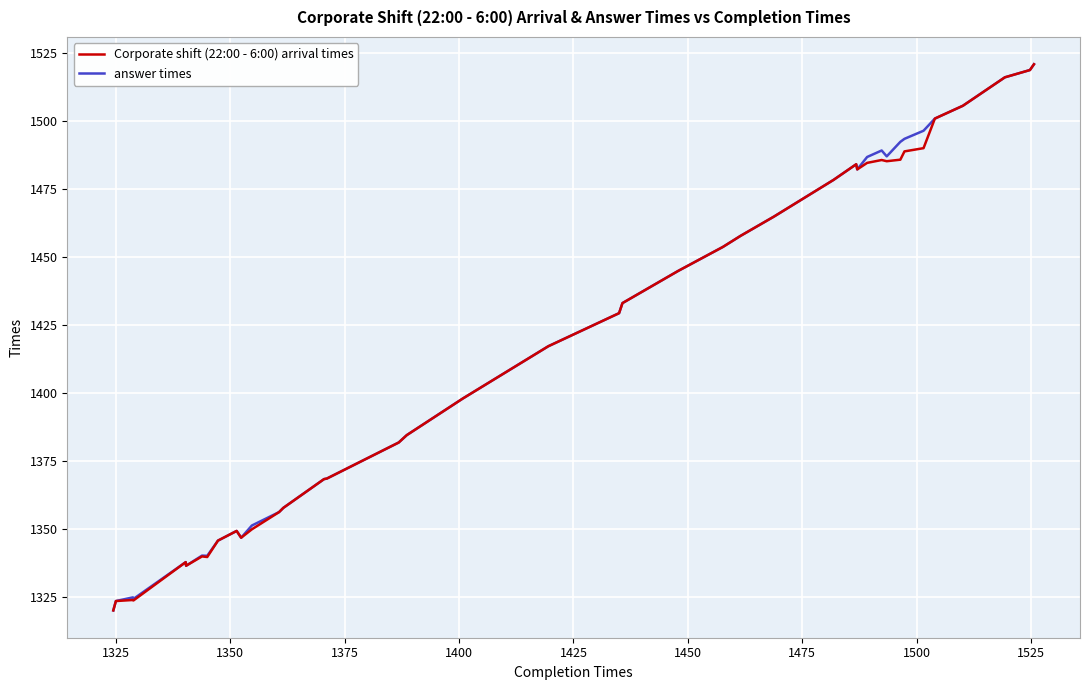

How many categories are shown in the chart?

40